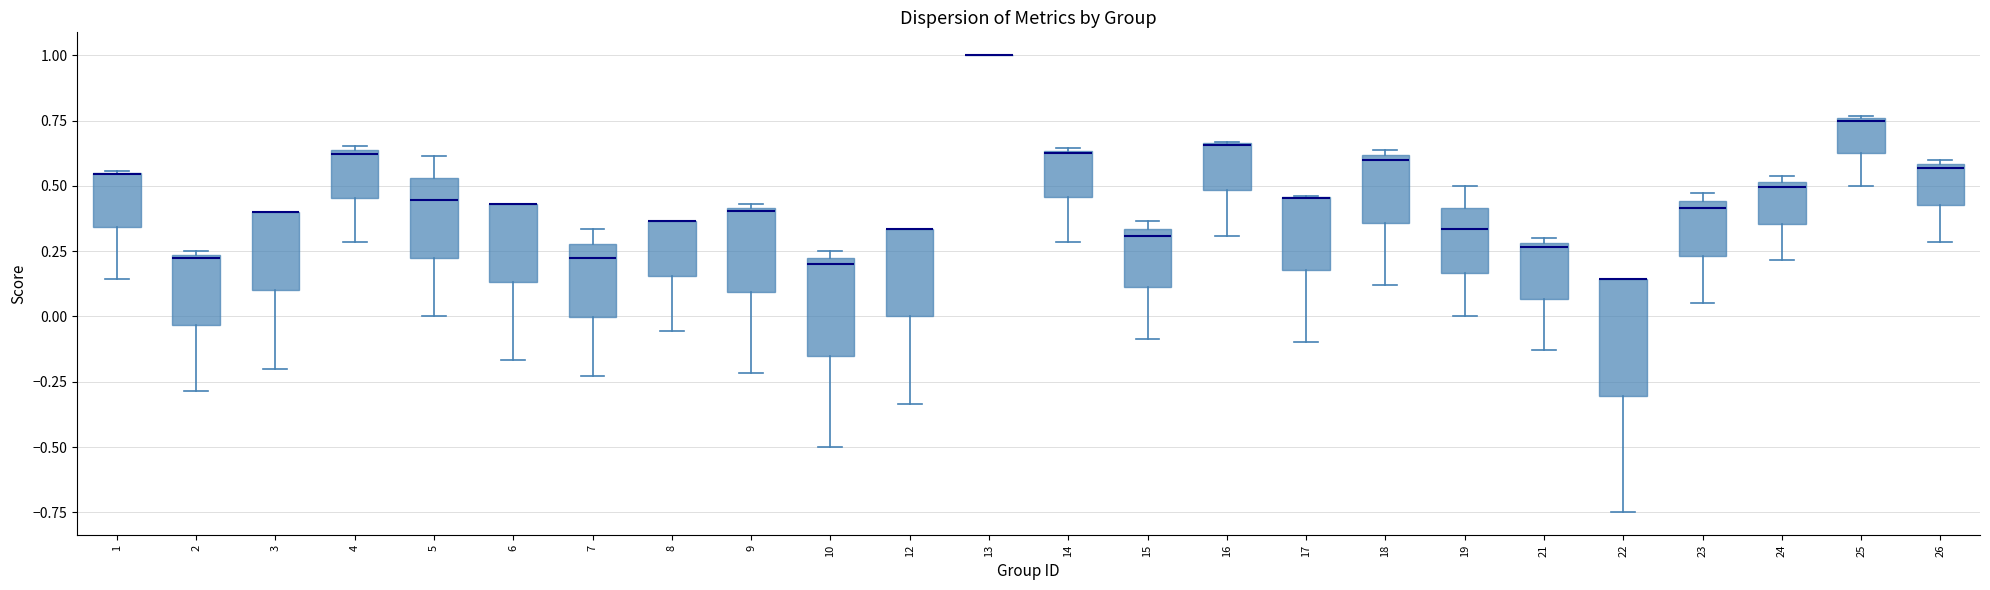

Where does the lower whisker of the box at x = 3 end on the y-axis? The values are not printed on the chart, so give them approximately, as read against the axis.

-0.20